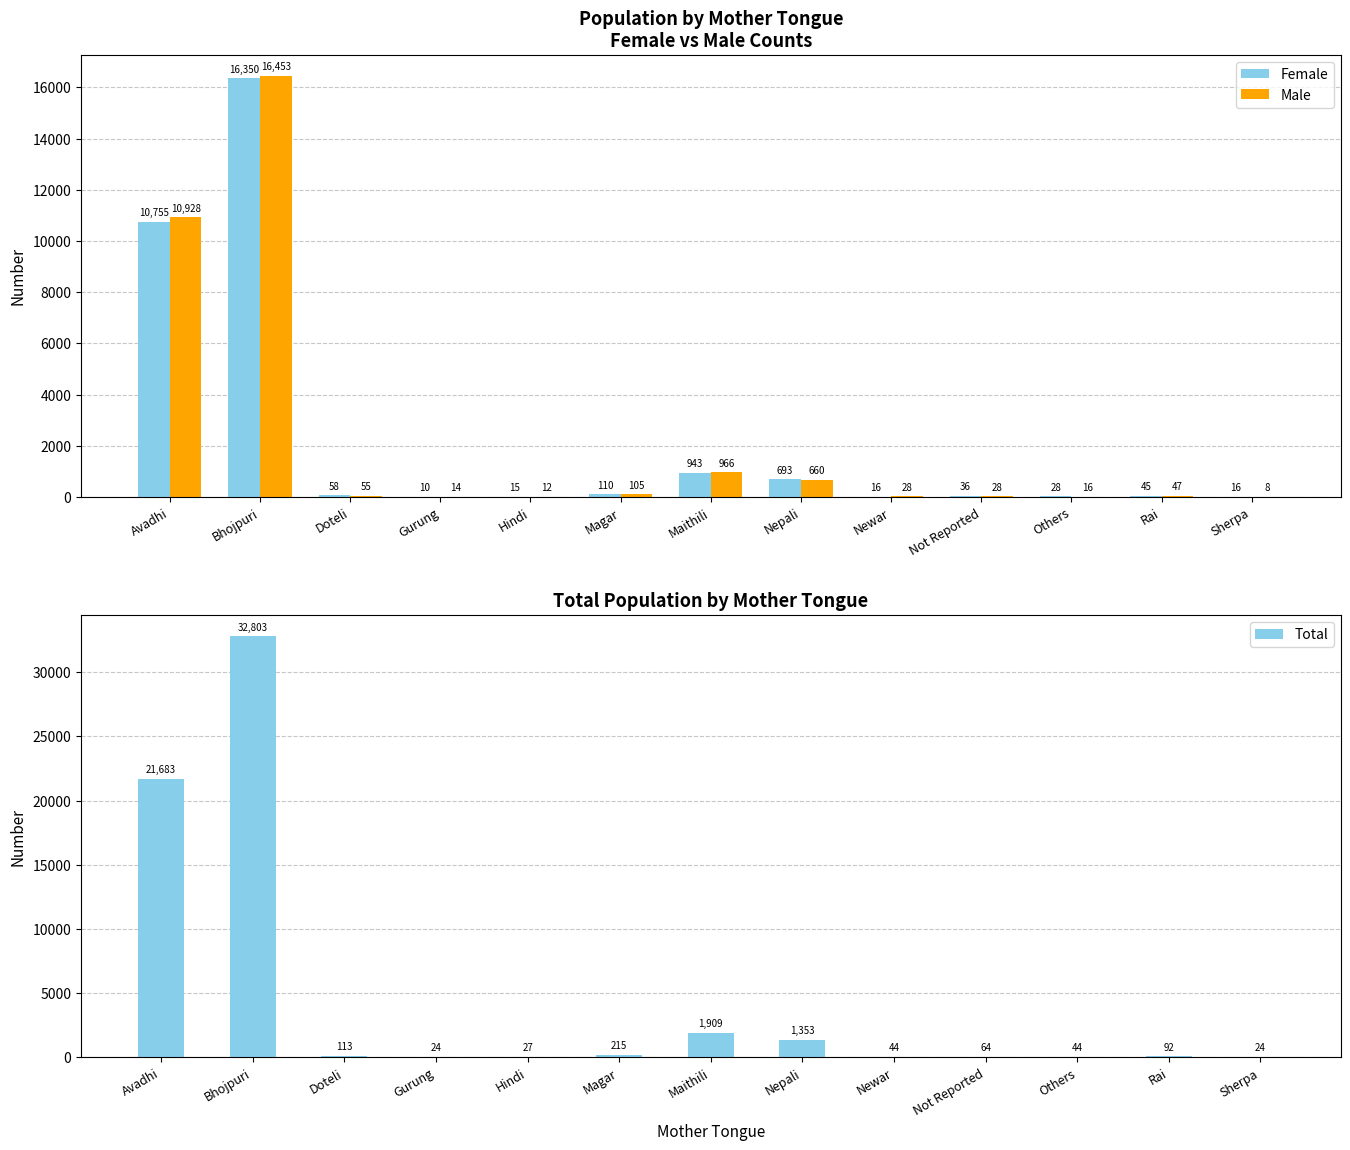

The Total series shows 113 at Doteli. True or false?

True